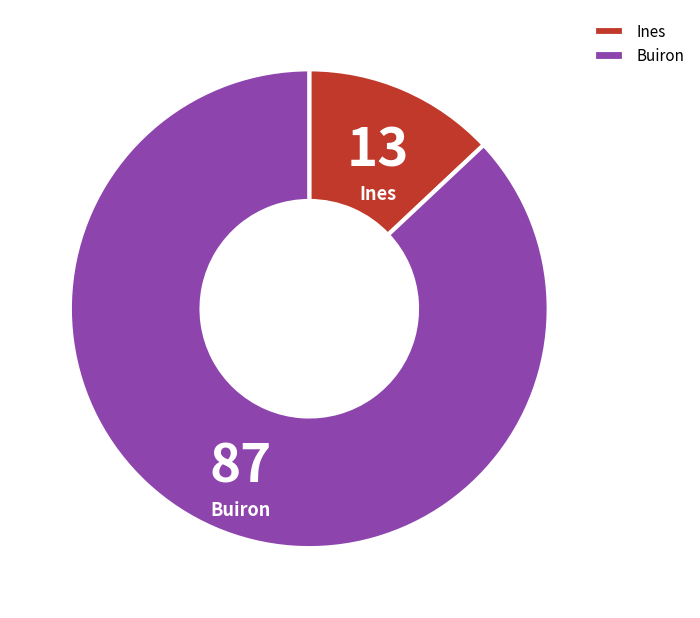

Is it true that Buiron is 73% of the pie?

False